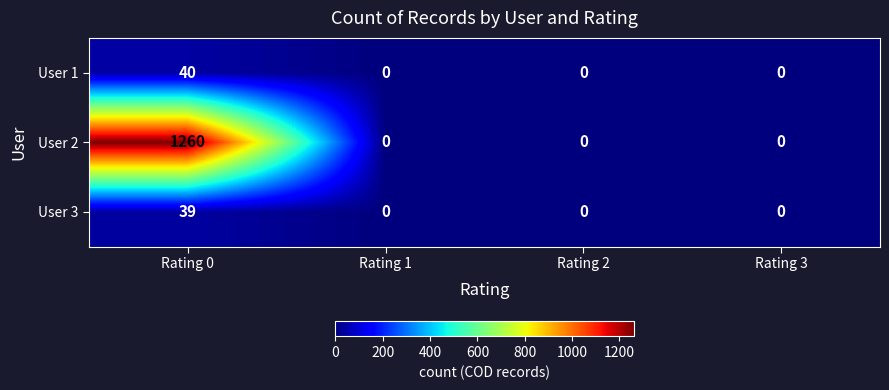

What is the spread (max minus min) of values at Rating 0?

1221